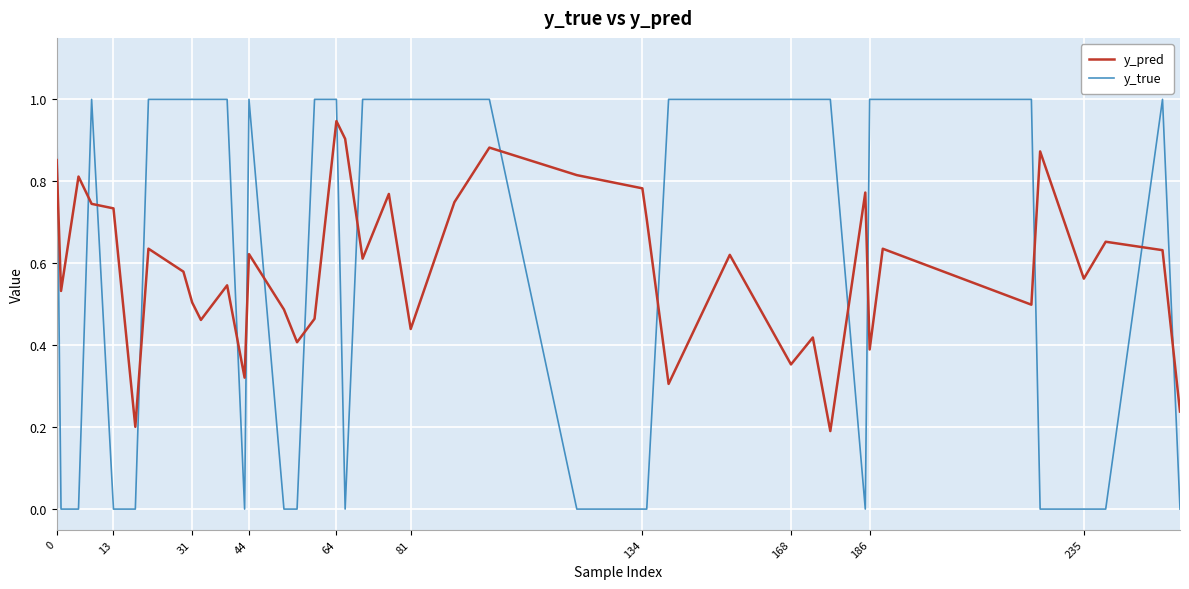

Which series has the largest range (max minus min)?

y_true